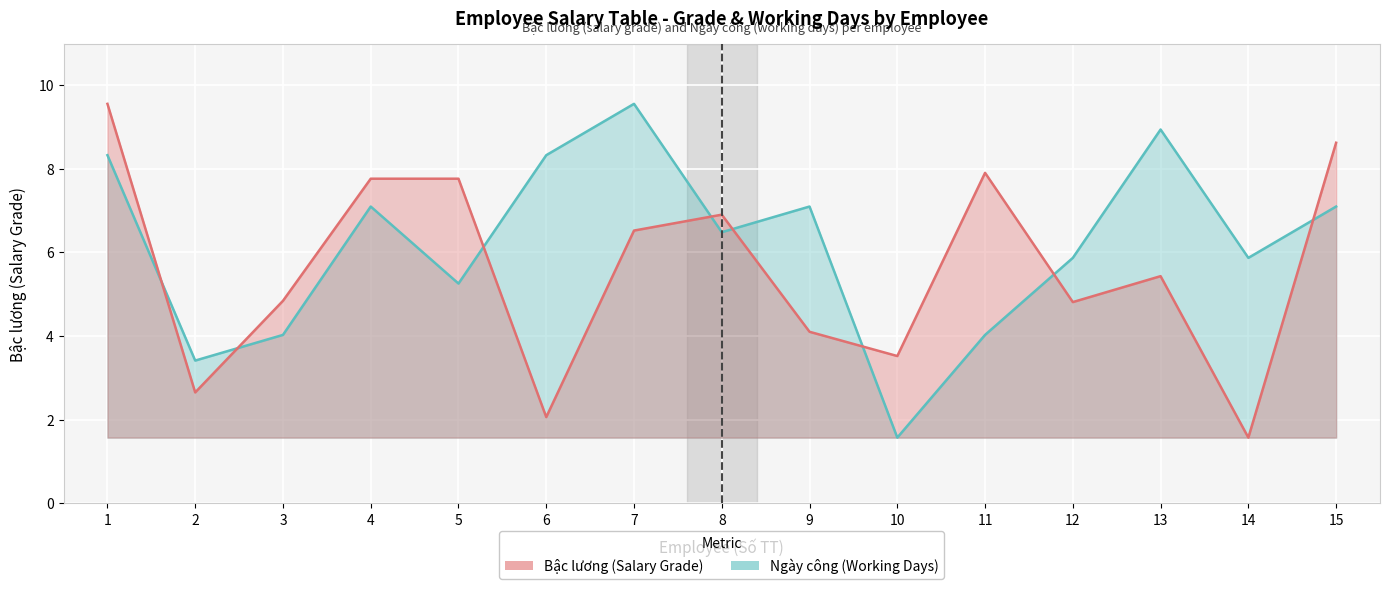

Which series has the widest spread of values?

Bậc lương